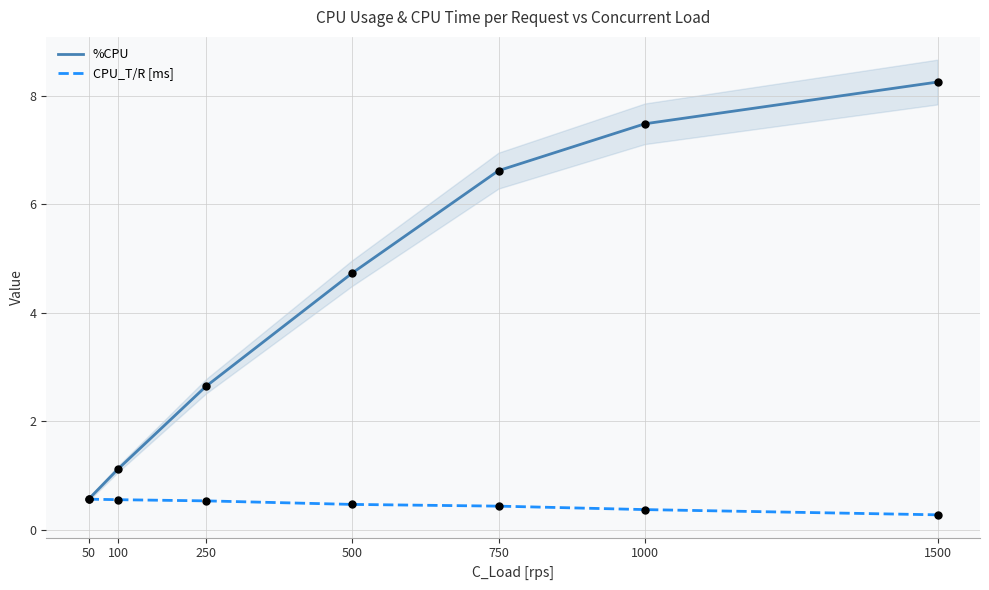

Which series reaches the maximum Y coordinate?

%CPU